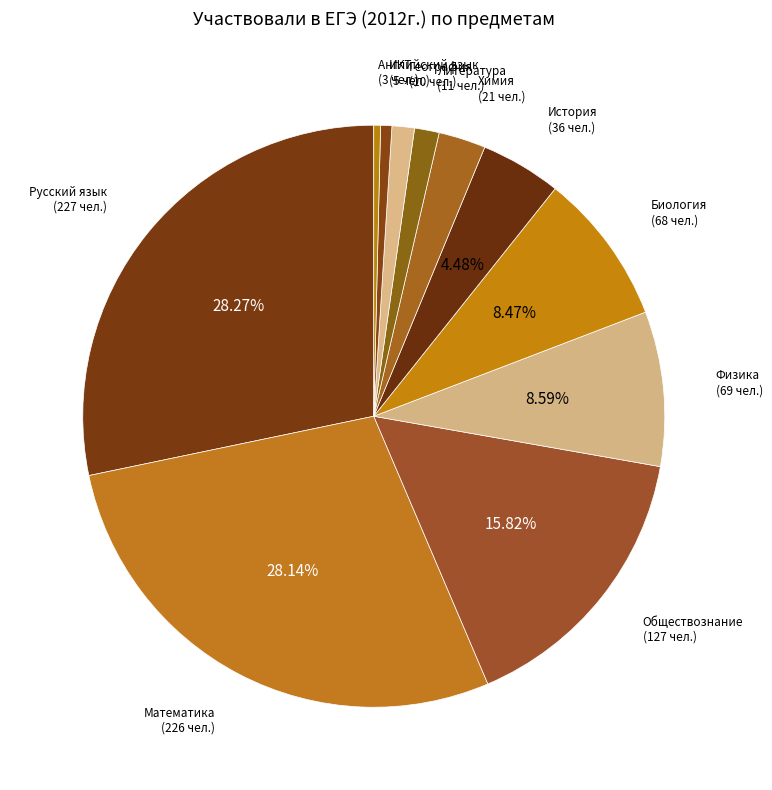

To the nearest percent, what portion does ИКТ represent?

1%